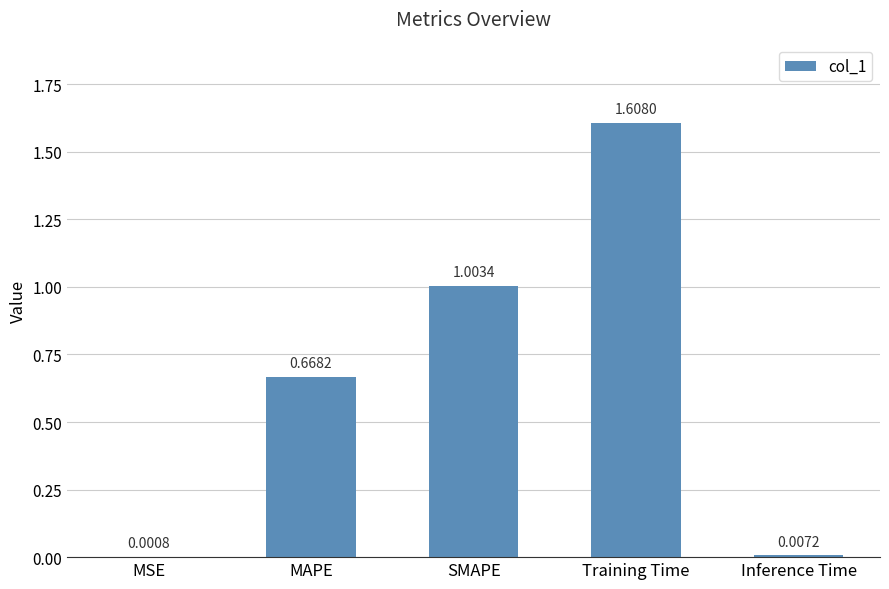

The chart shows a value of 0.5 at MAPE. True or false?

False